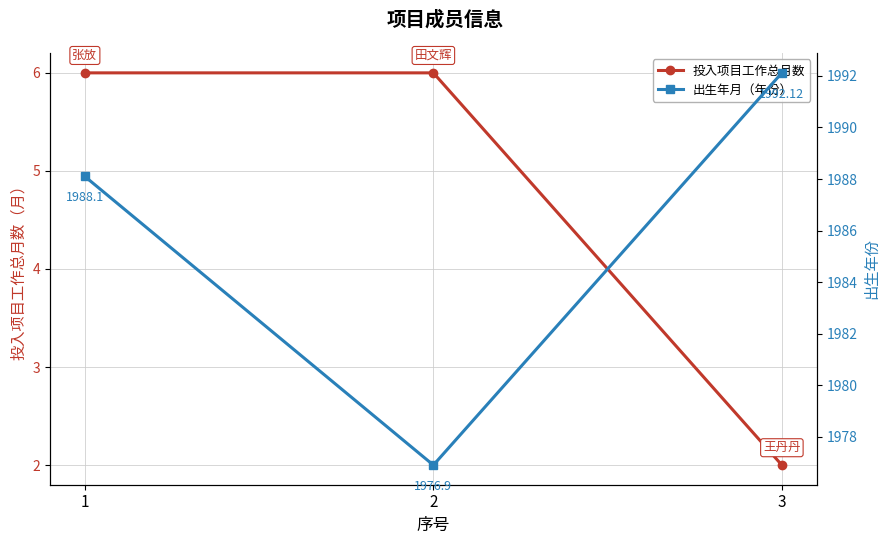

What is the average value of the 出生年月（年份） series?

1985.7